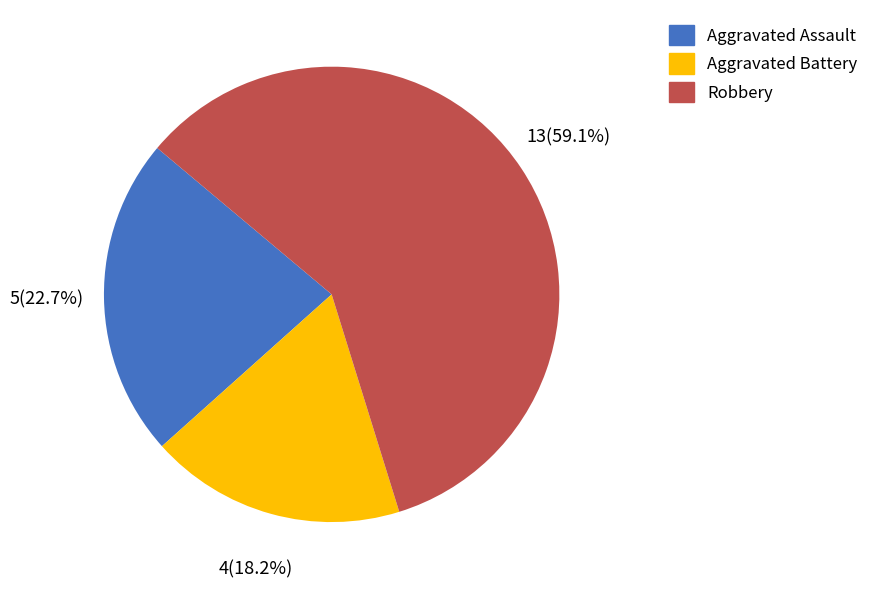

Which slice represents more than half of the pie?

Robbery